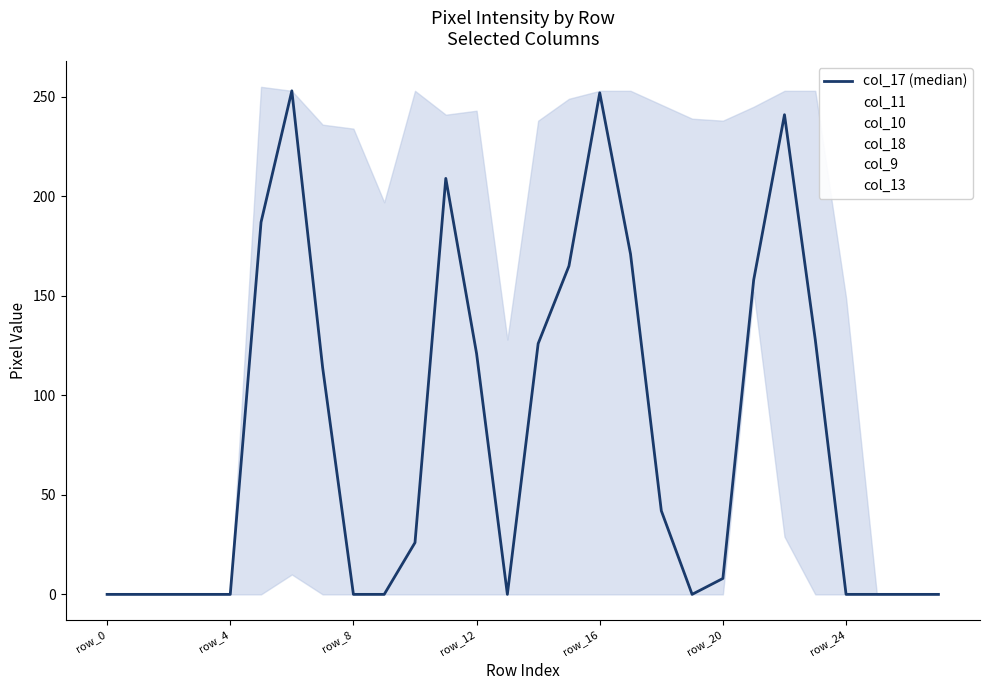

What is the difference between the second highest and second lowest values in the col_9 series?

196